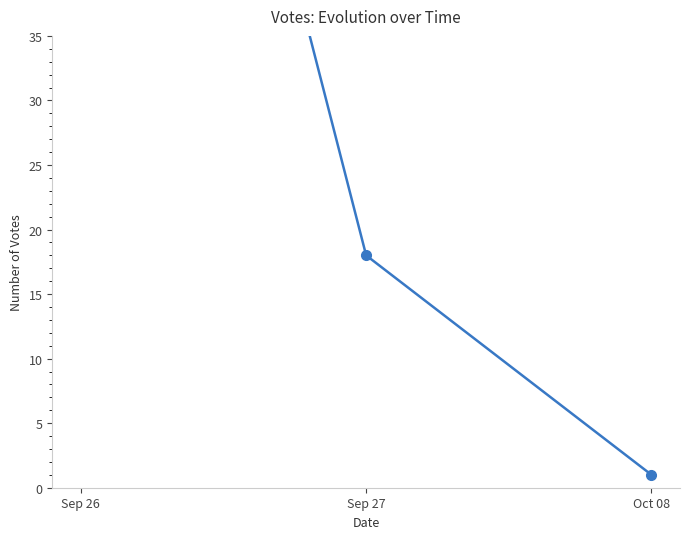

What is the average value?

41